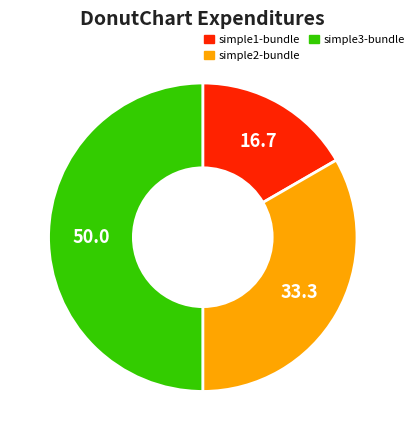

True or false: simple3-bundle accounts for 55% of the total.

False